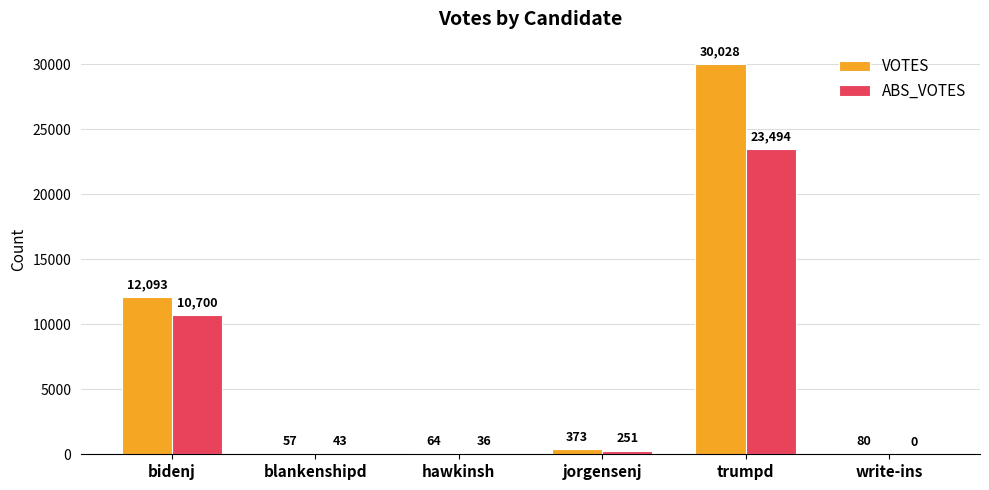

The value of VOTES at blankenshipd is 57. True or false?

True